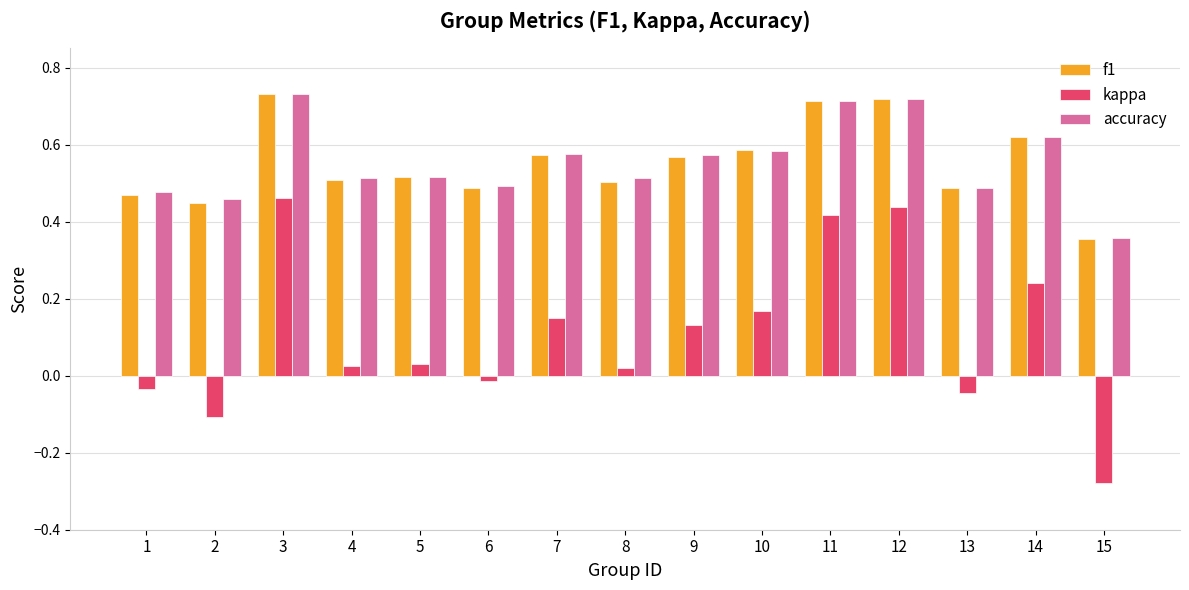

The accuracy series shows 0.8 at 8. True or false?

False